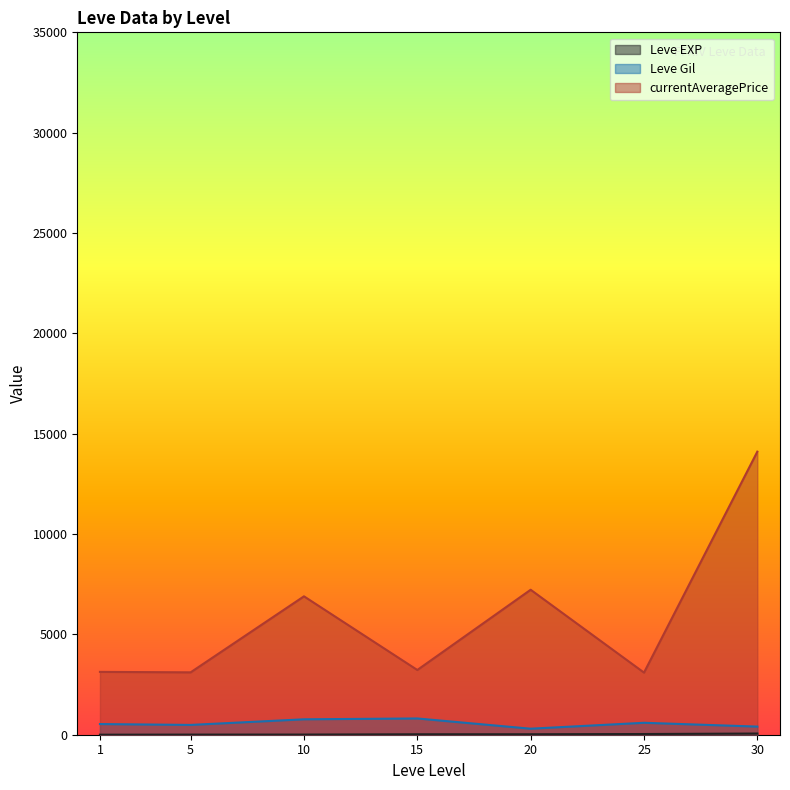

What is the smallest value displayed?

1.3